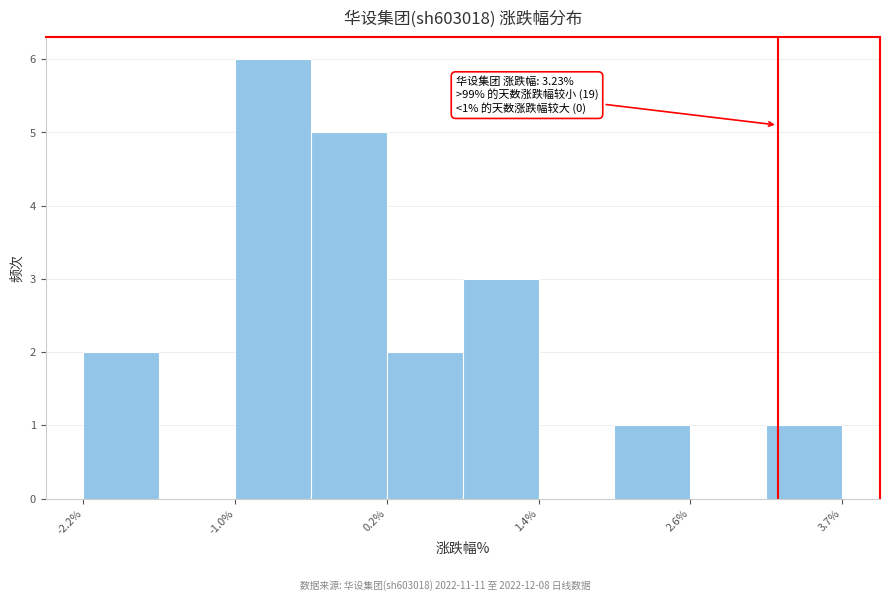

Read against the x-axis, roughly where is the centre of the tallest bar?

-0.6